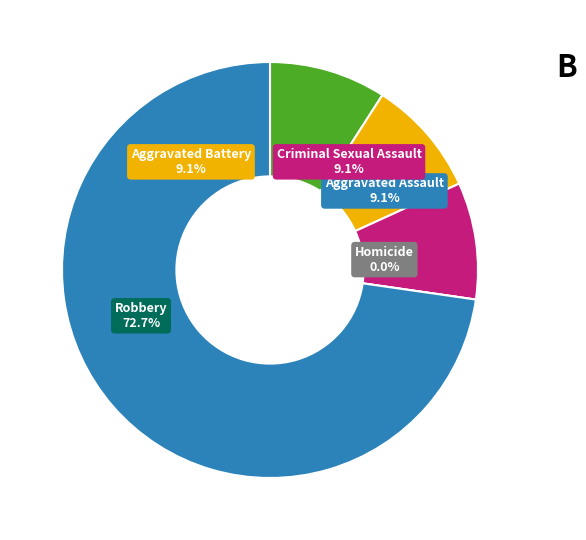

Is there a majority slice in this chart?

Yes